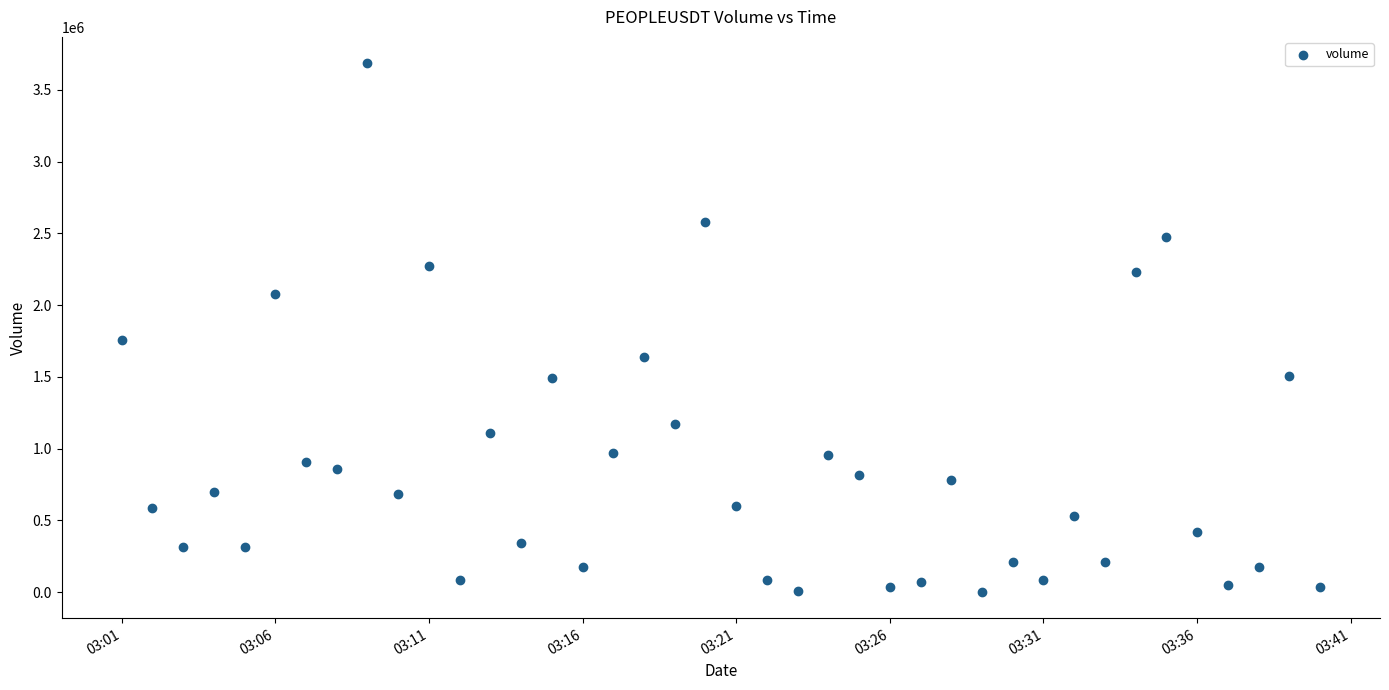

What is the range of Y values (max minus min)?

3682560